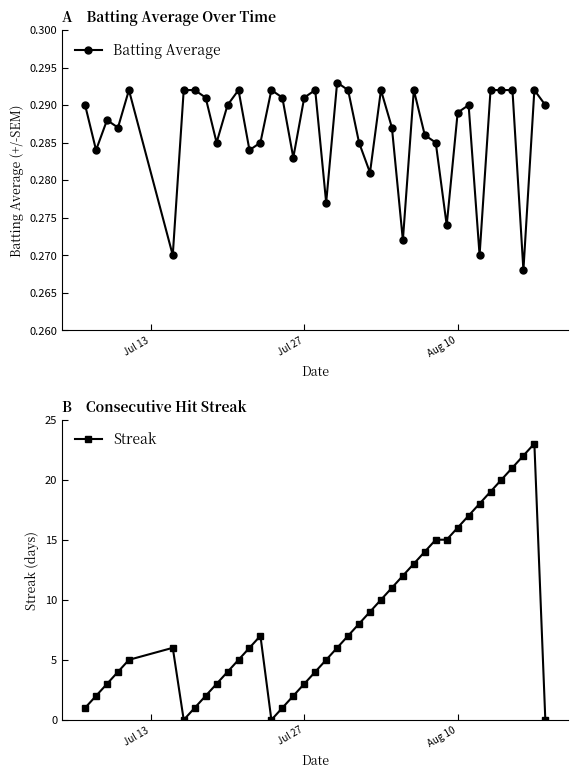

List the series in order of their peak value, lowest first.

Batting Average, Streak